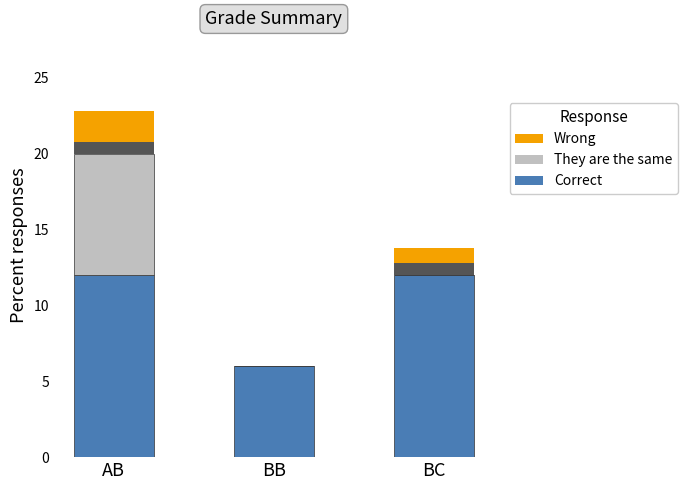

Reading left to right, extract all data points from this chart.

Correct: AB=12	BB=6	BC=12
They are the same: AB=8	BB=0	BC=0
Wrong: AB=2	BB=0	BC=1